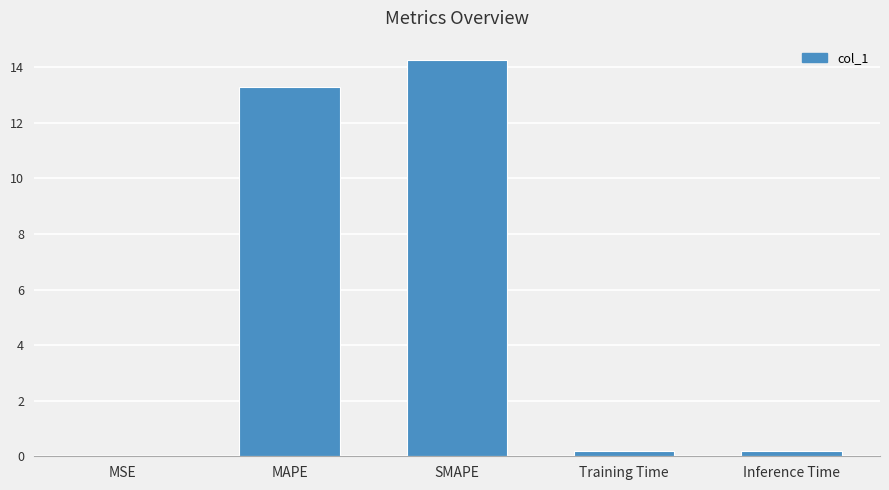

Does the chart contain stacked bars?

No